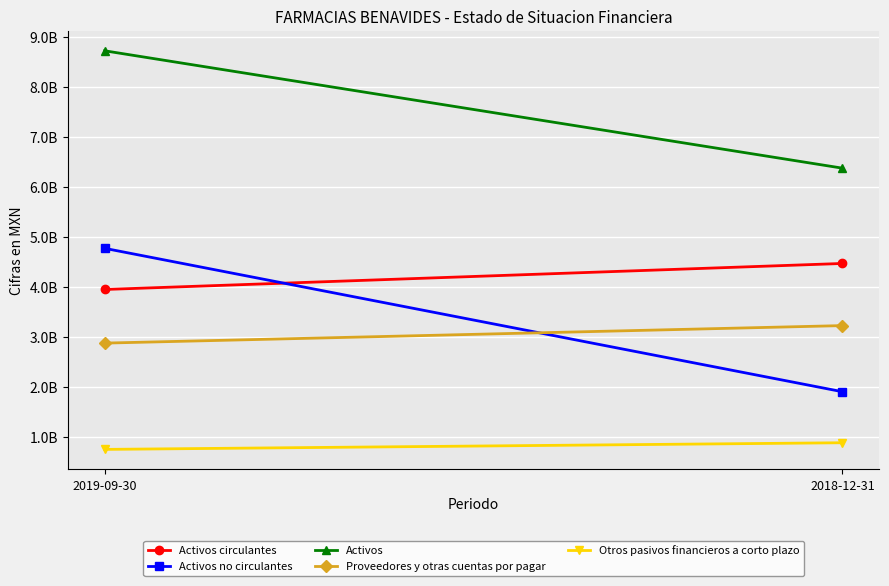

Between 2019-09-30 and 2018-12-31, which series saw the biggest shift?

Activos no circulantes